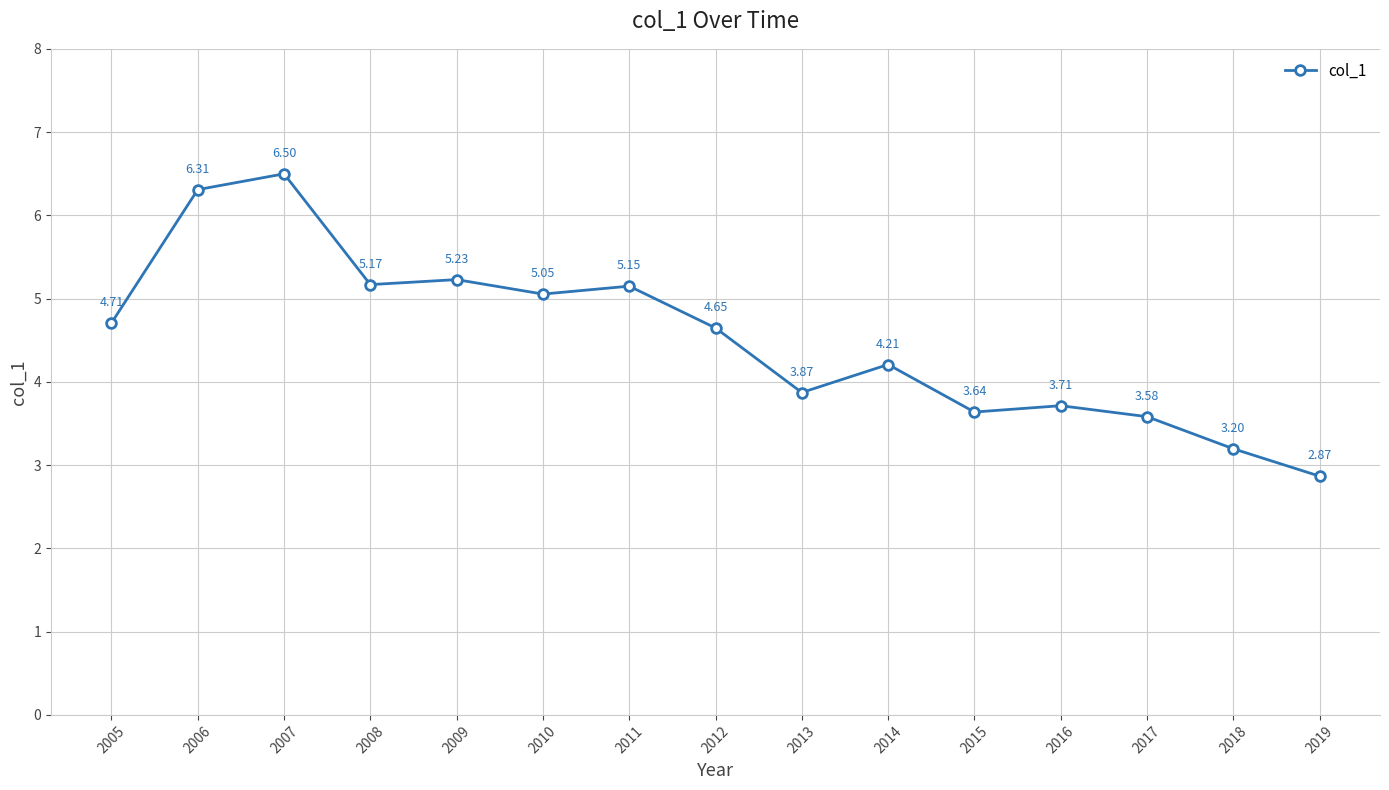

What is the approximate value at 2014?

4.2